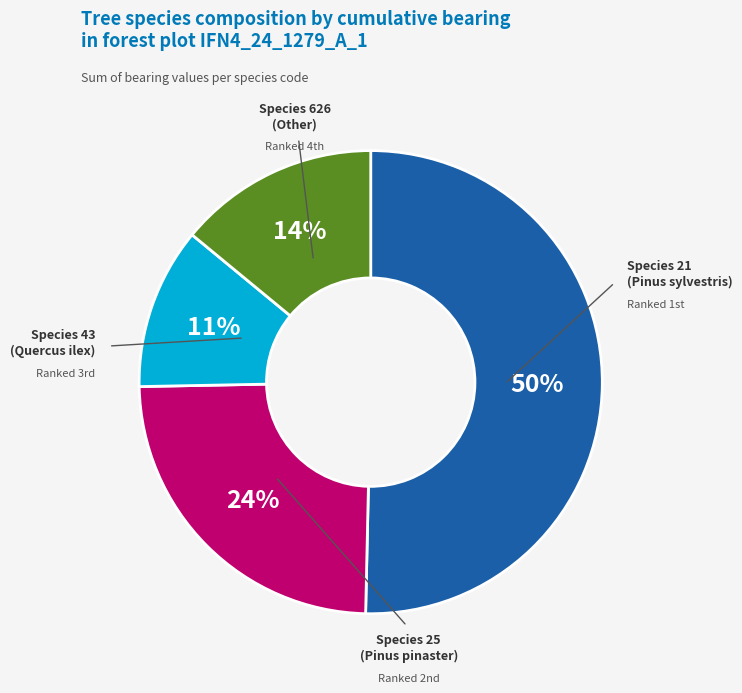

Does any single category account for the majority?

Yes